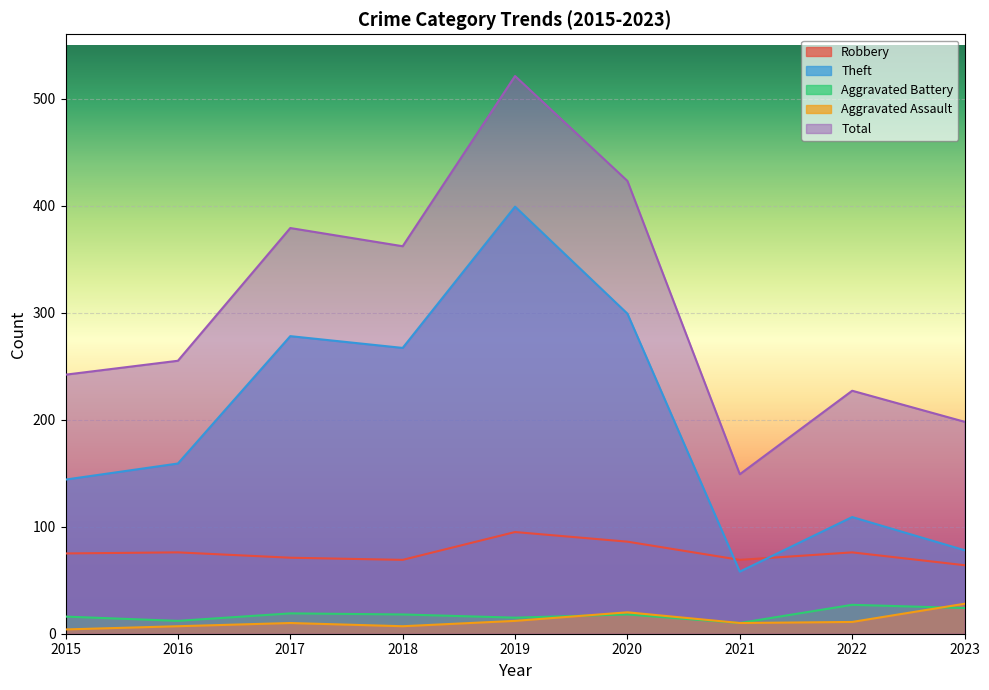

What value does the Robbery series have at 2022?

76